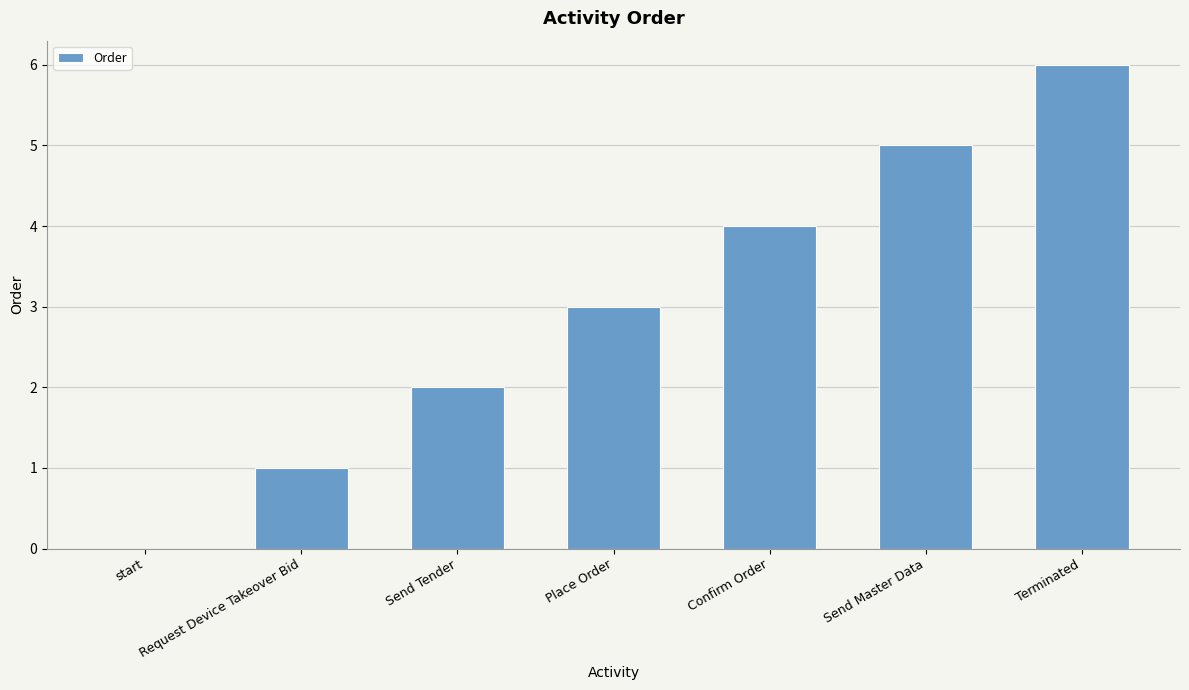

What is the average value?

3